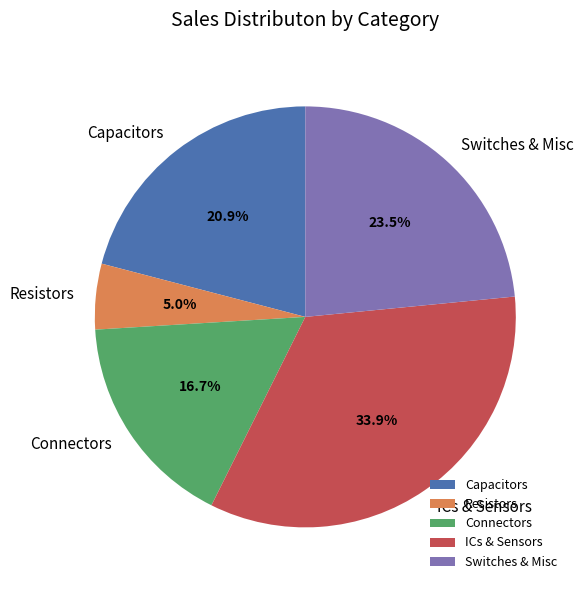

Which slice is the largest?

ICs & Sensors